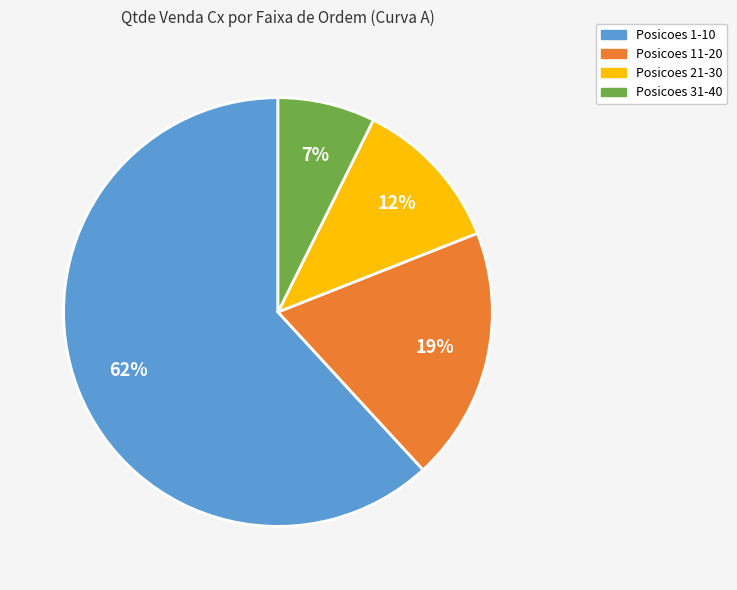

Does any single category account for the majority?

Yes